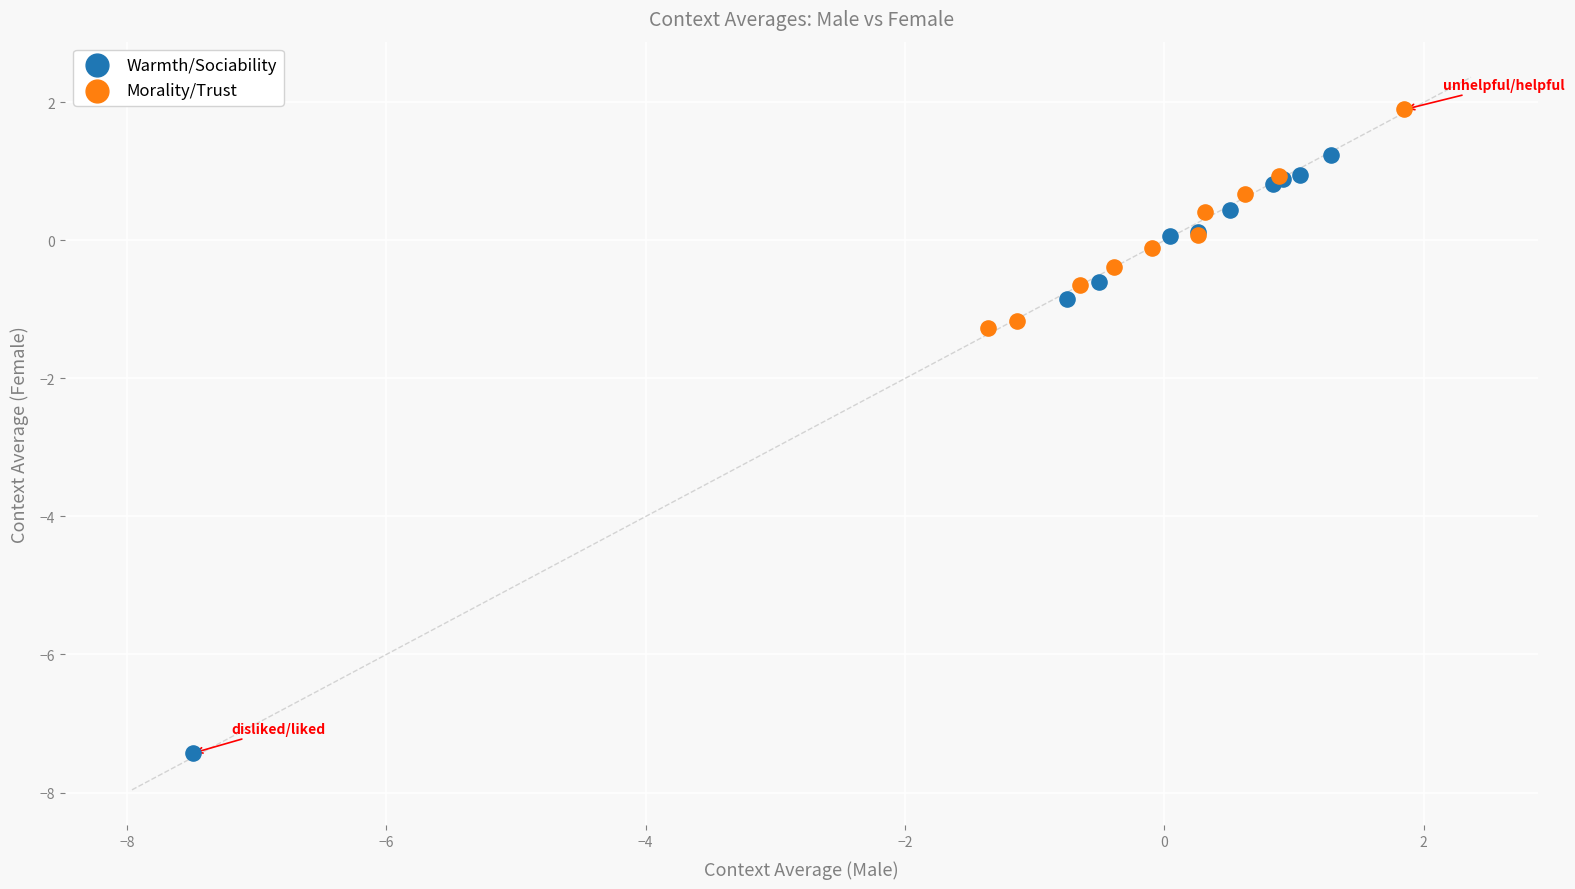

What are all the series names shown in the legend?

Warmth/Sociability, Morality/Trust